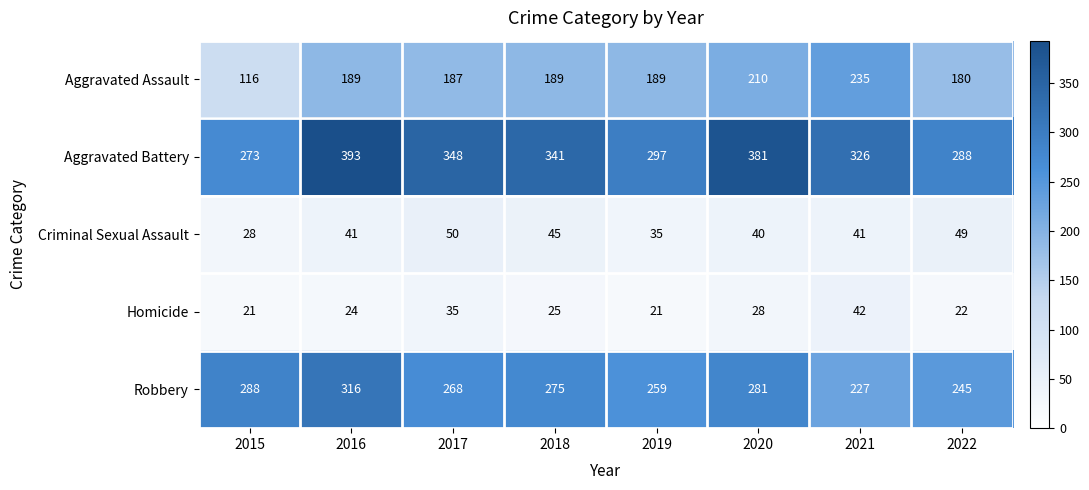

List the series in order of their peak value, lowest first.

Homicide, Criminal Sexual Assault, Aggravated Assault, Robbery, Aggravated Battery